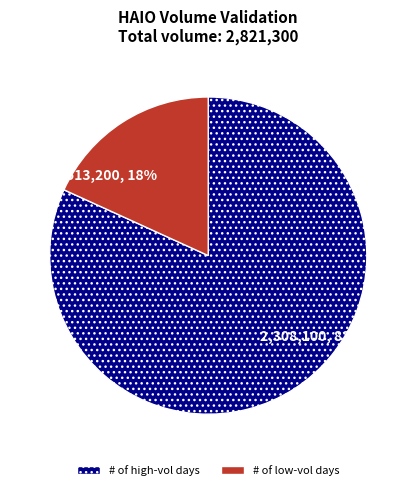

To the nearest percent, what is the average slice percentage?

50%